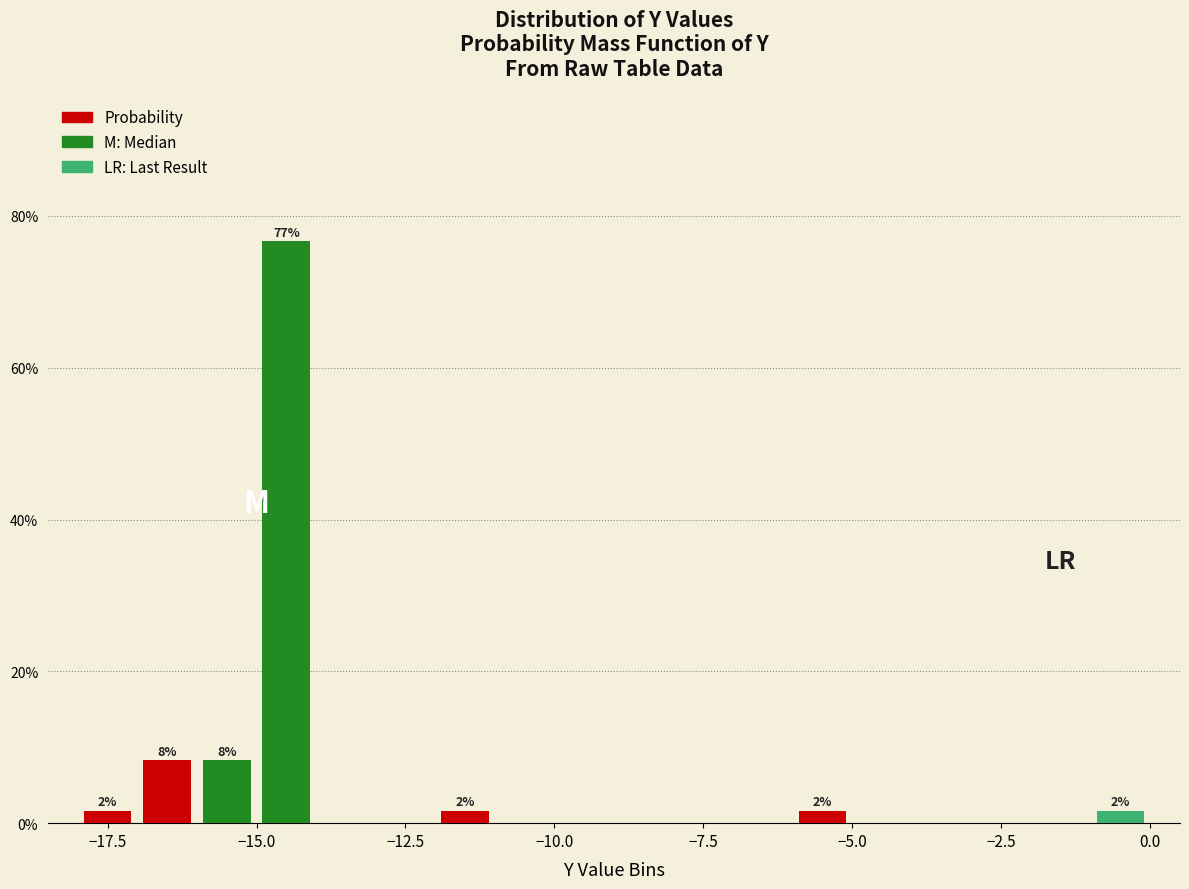

Around what value on the x-axis is the tallest bar? Give the approximate position of its centre, as read against the axis.

-14.5